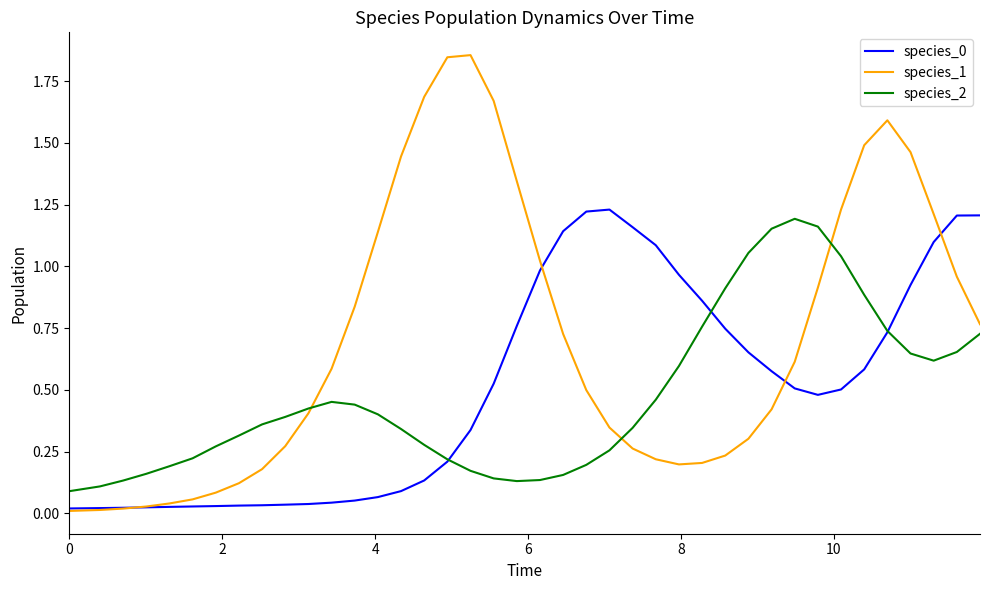

Which series has the widest spread of values?

species_1